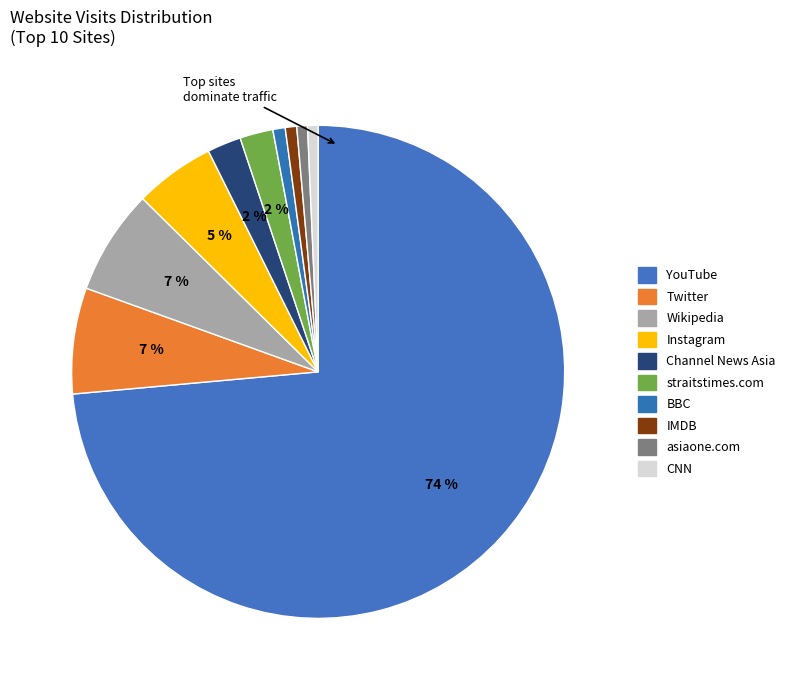

How many segments does this pie chart have?

10